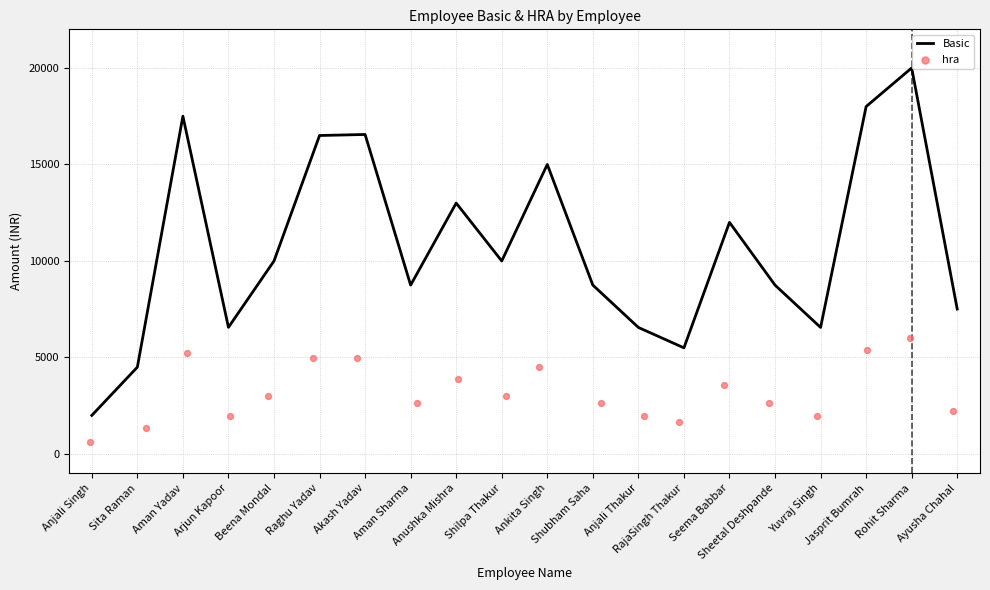

Which series reaches the minimum Y coordinate?

hra